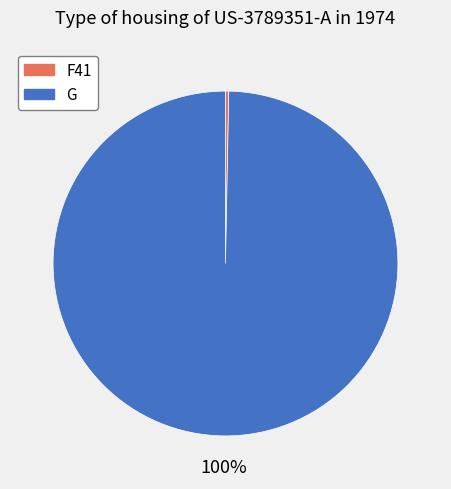

Is it true that G is 100% of the pie?

True